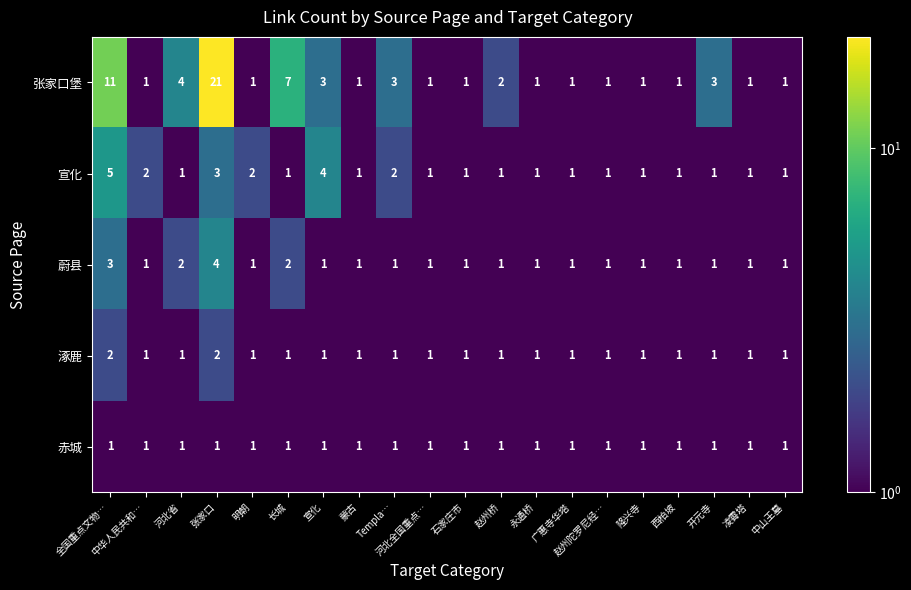

The 赤城 series shows 1 at 长城. True or false?

True